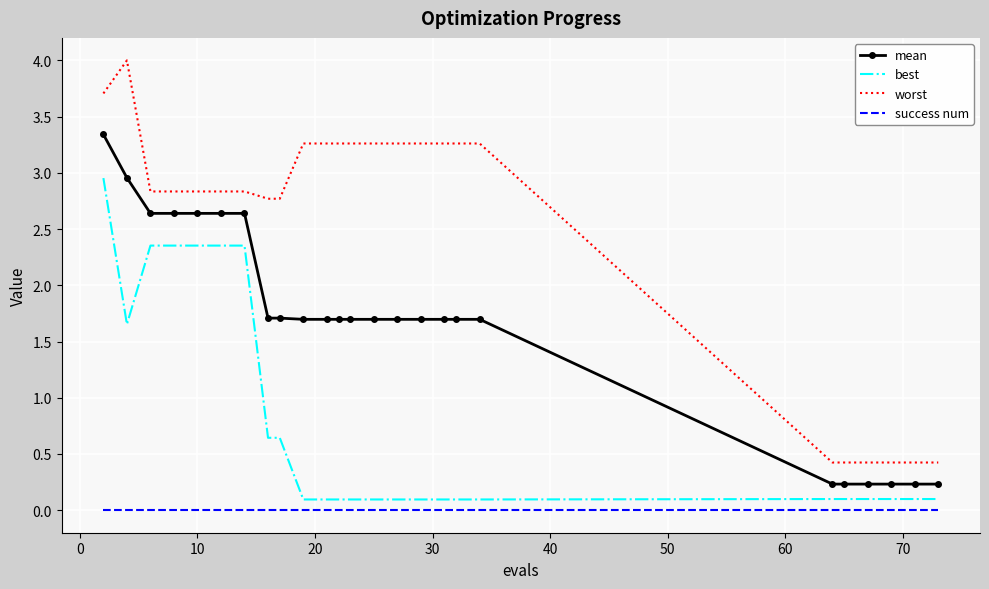

Rank the series by their average value, from lowest to highest.

success num, best, mean, worst